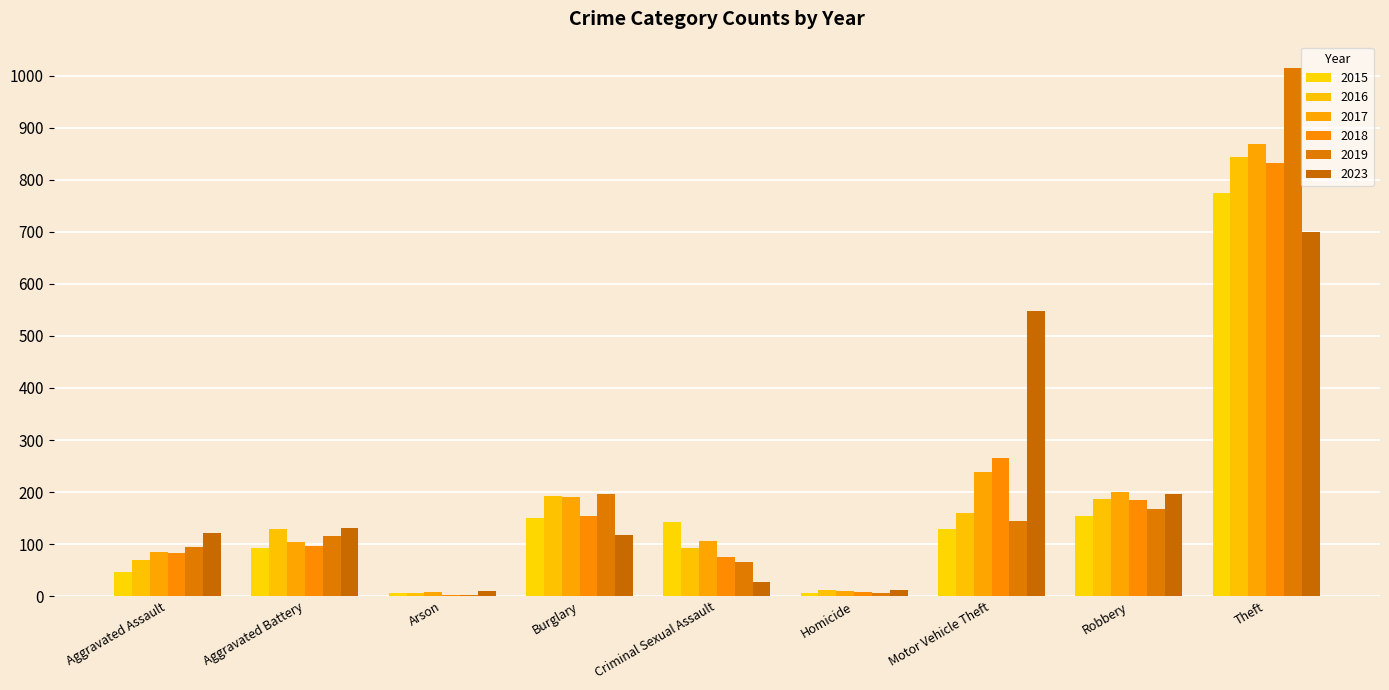

Are the bars grouped side by side (vs. stacked)?

Yes